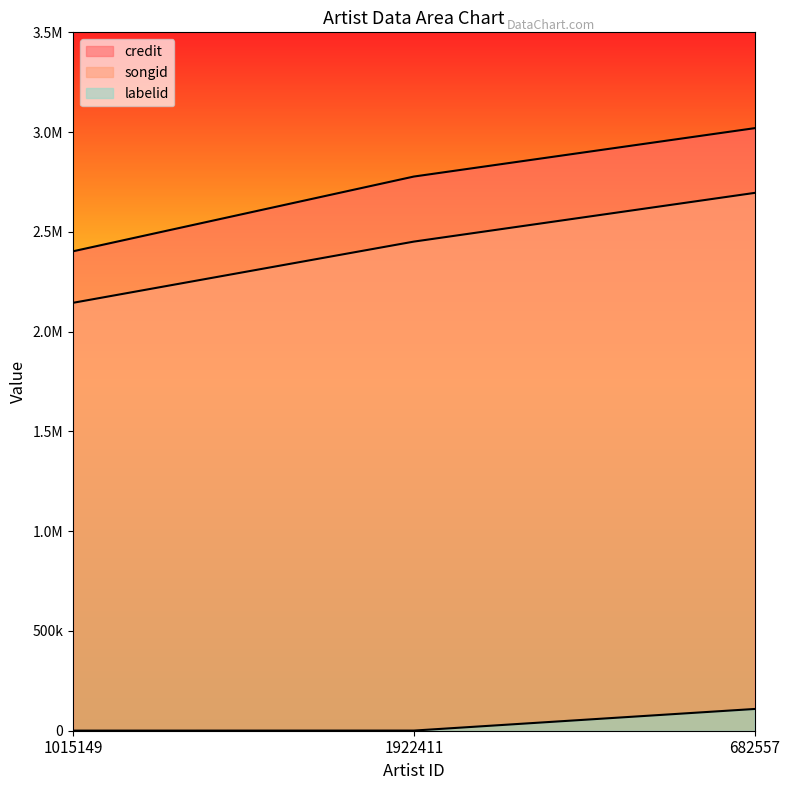

List the series in order of their peak value, lowest first.

labelid, songid, credit